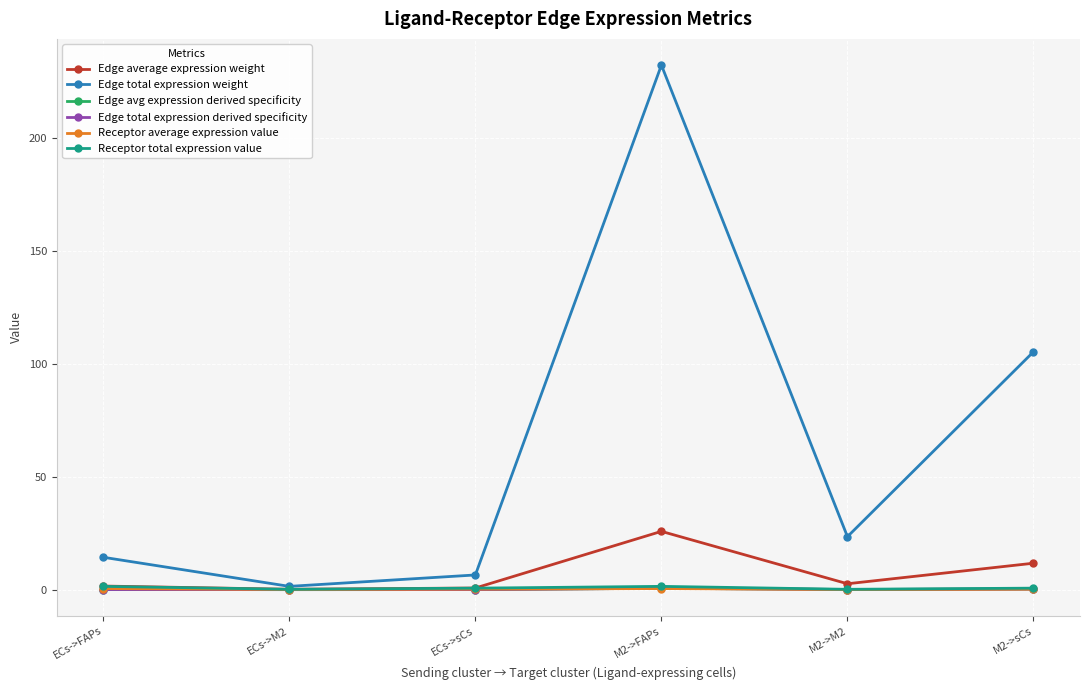

At how many categories does at least one series exceed 172?

1